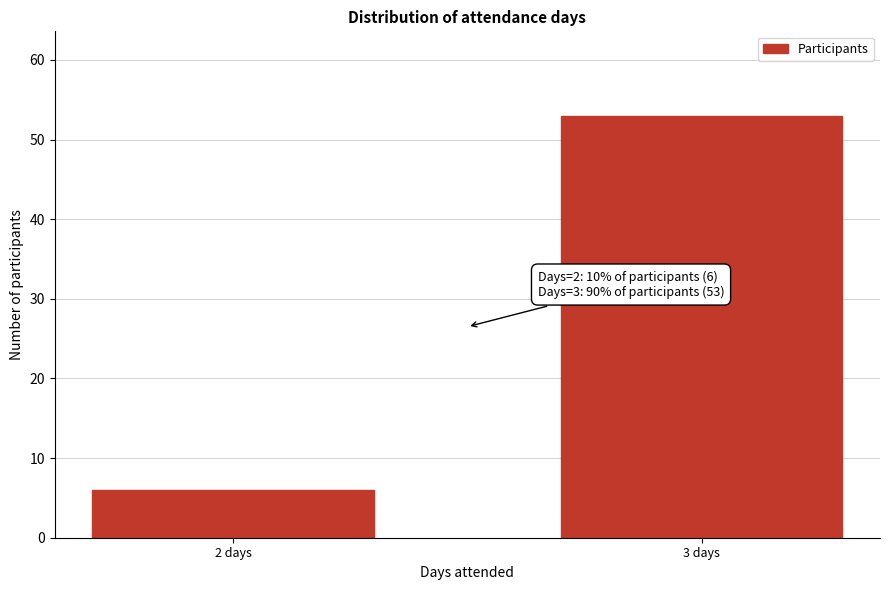

Reading left to right, what are all the values shown in this chart?

2 days=6	3 days=53